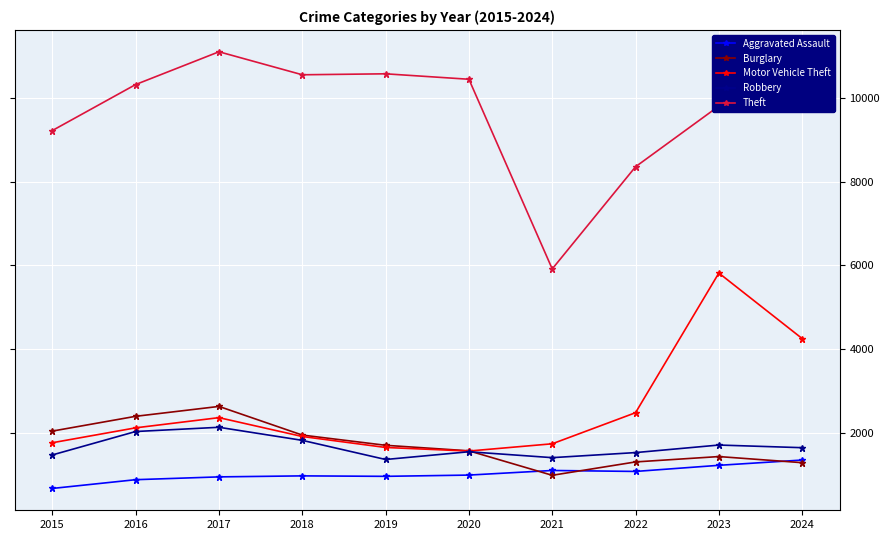

What are all the series names shown in the legend?

Aggravated Assault, Burglary, Motor Vehicle Theft, Robbery, Theft